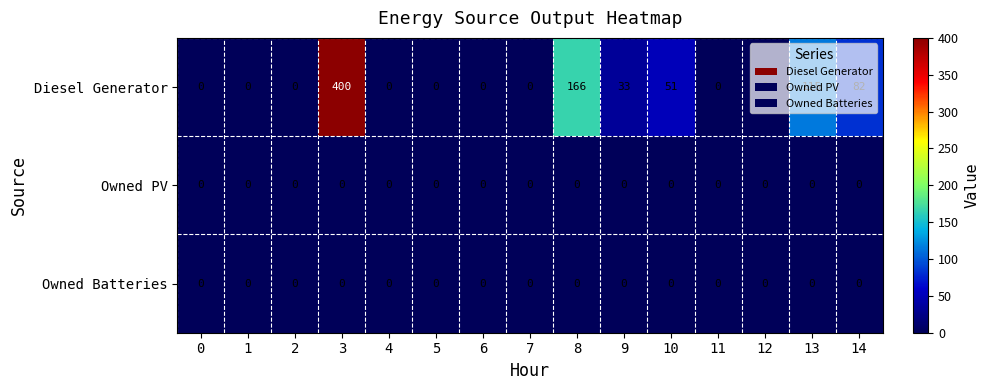

Between 2 and 10, which series saw the biggest shift?

Diesel Generator